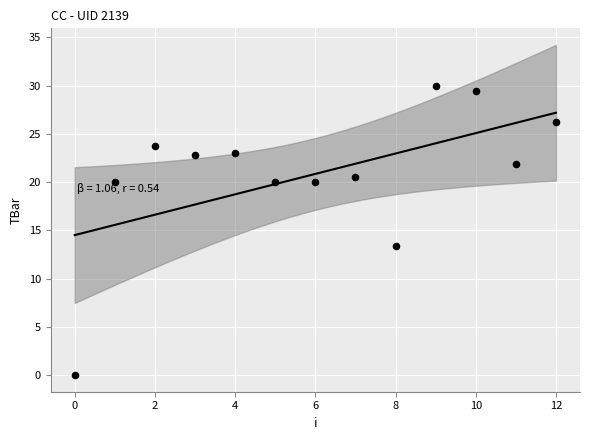

What Y value in the scatter plot is closest to 15?

13.3